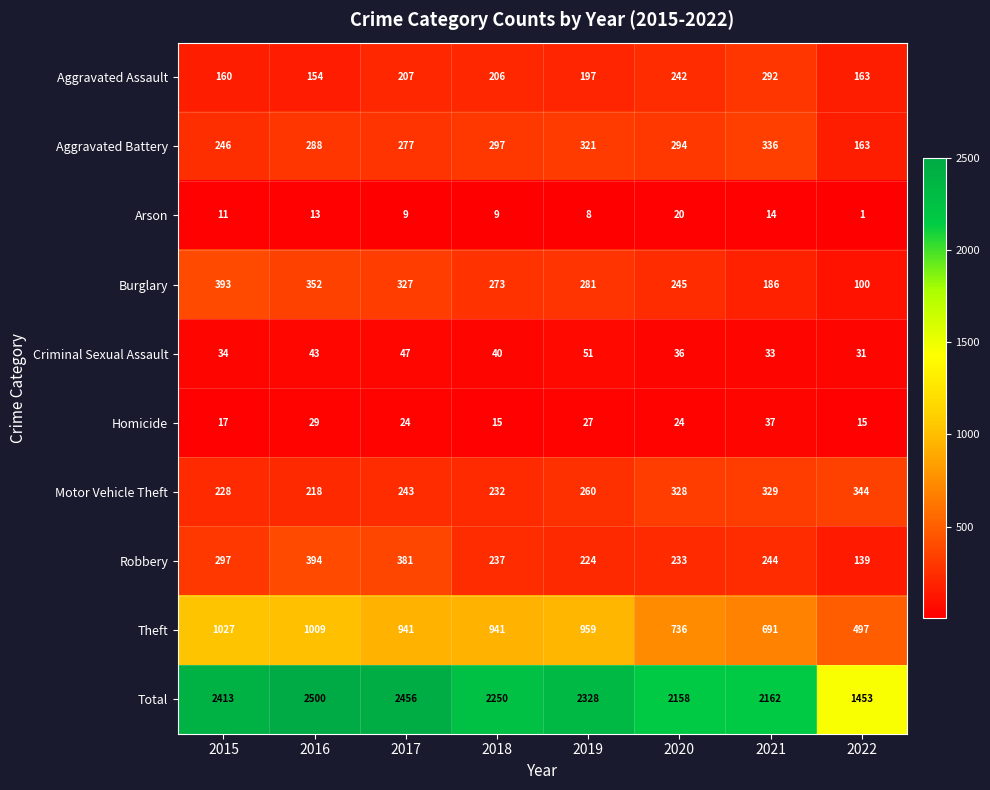

List the series in order of their peak value, highest first.

Total, Theft, Robbery, Burglary, Motor Vehicle Theft, Aggravated Battery, Aggravated Assault, Criminal Sexual Assault, Homicide, Arson